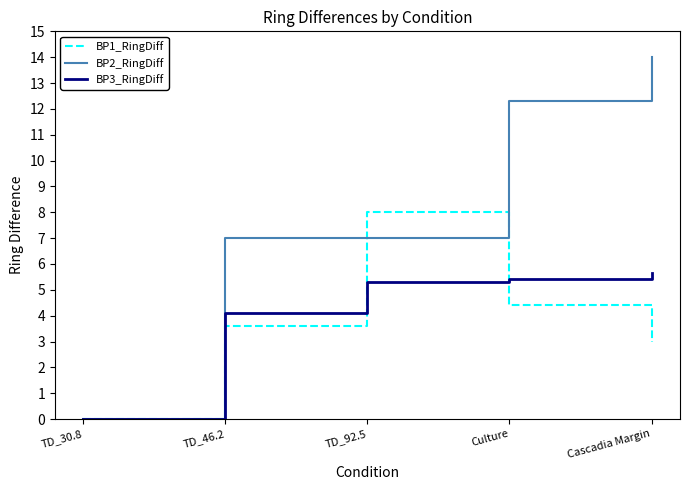

What is the sum of all BP2_RingDiff values?

40.3